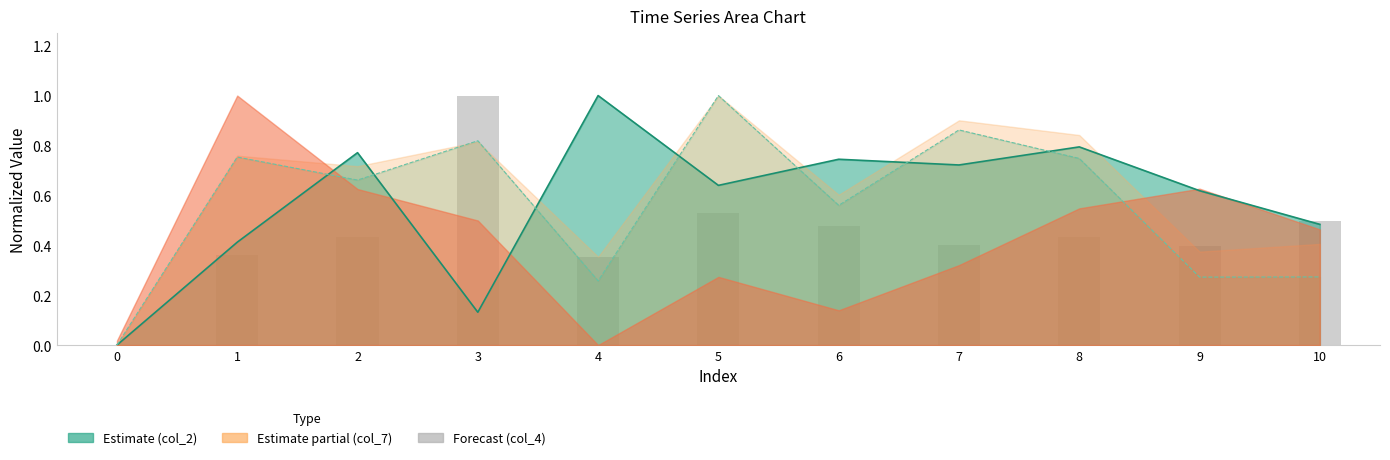

Reading left to right, extract all data points from this chart.

0=0.0	1=0.4	2=0.4	3=1.0	4=0.4	5=0.5	6=0.5	7=0.4	8=0.4	9=0.4	10=0.5